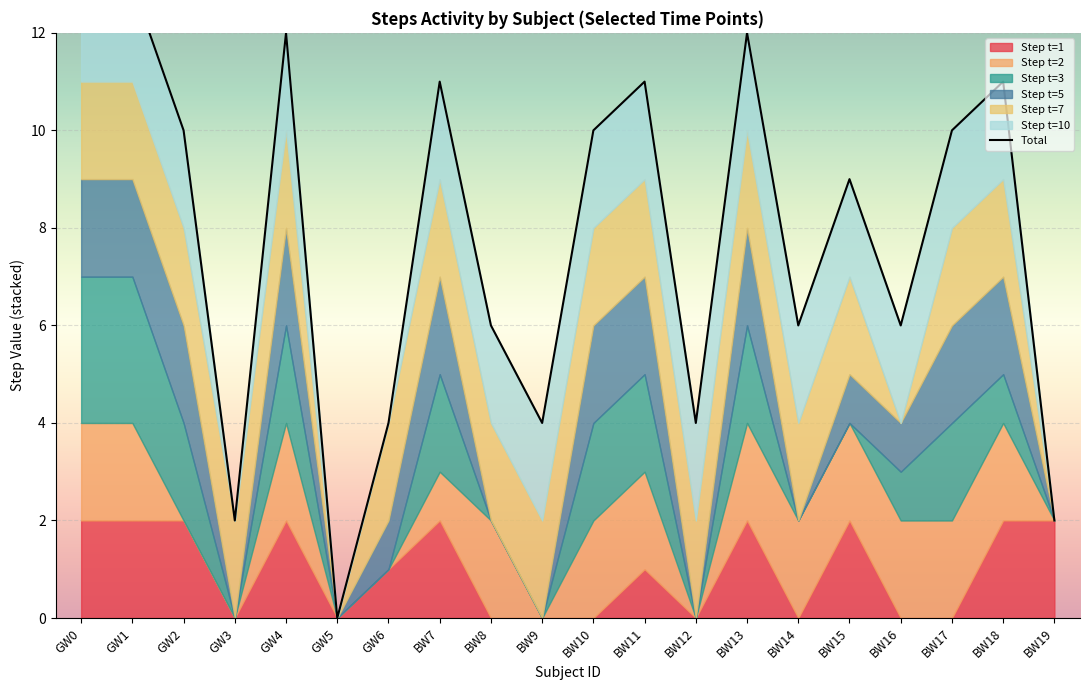

What is the difference between the second highest and minimum values?

13